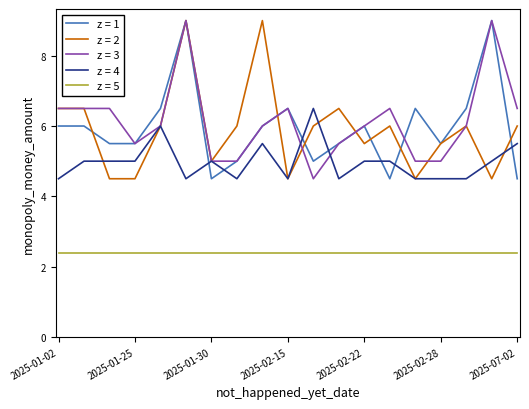

True or false: z = 5 and z = 2 intersect in this chart.

False